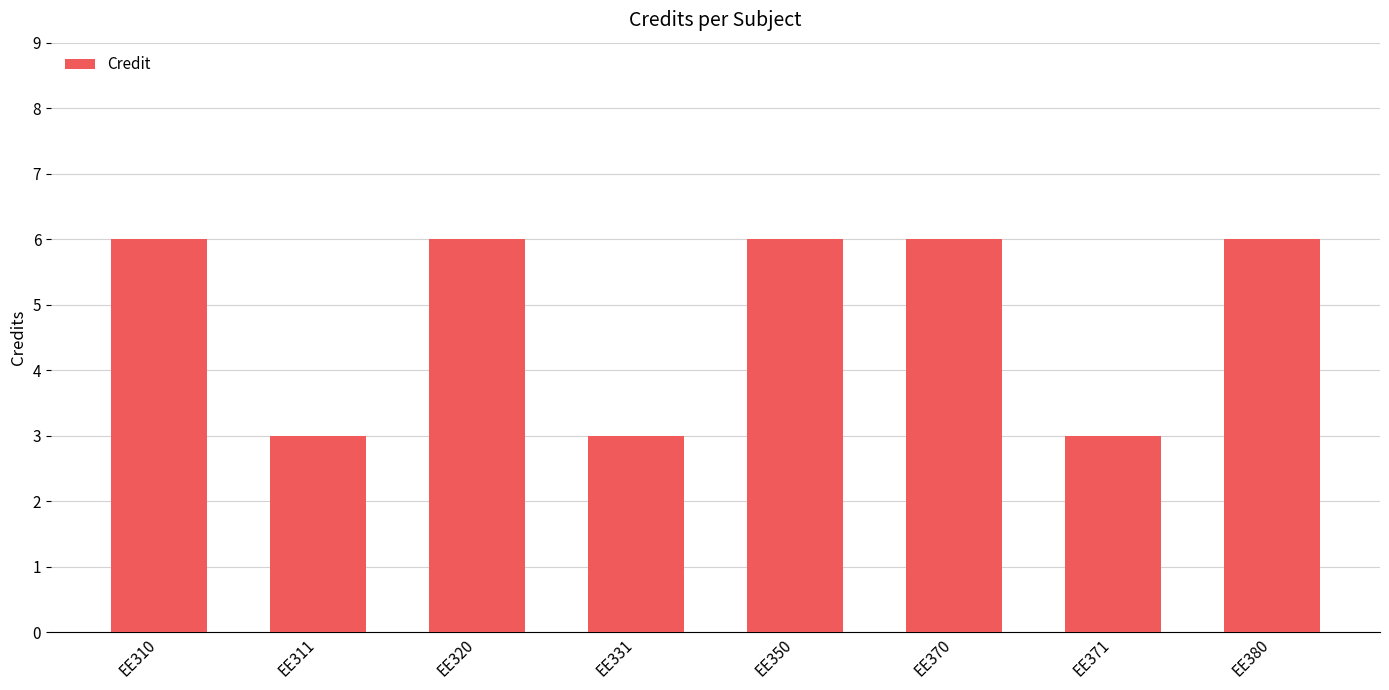

The value at EE350 is 6. True or false?

True